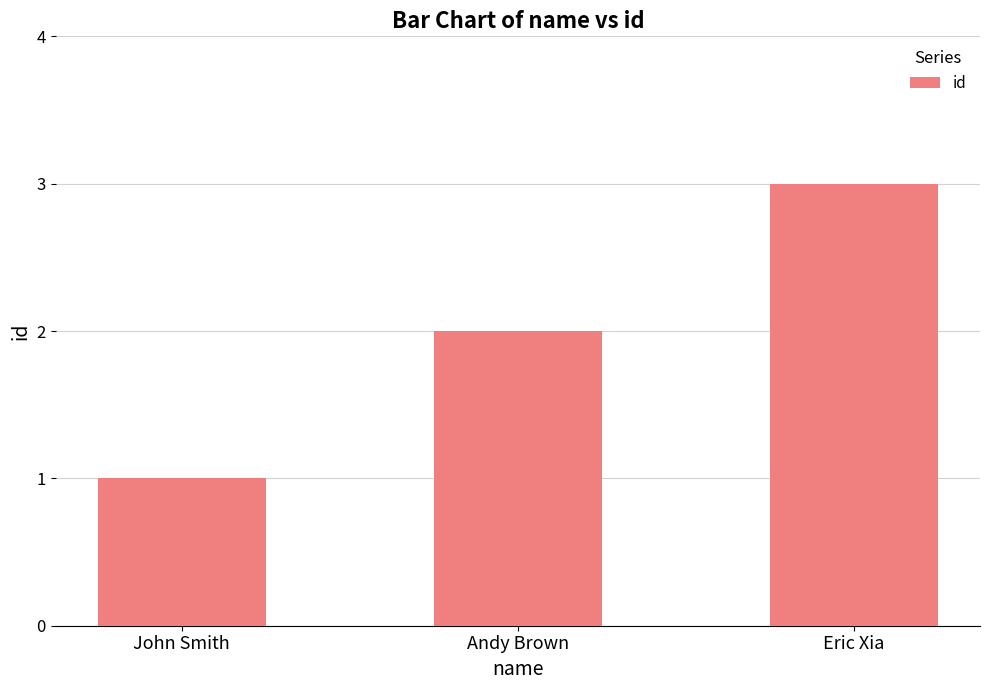

What is the maximum value shown in the chart?

3